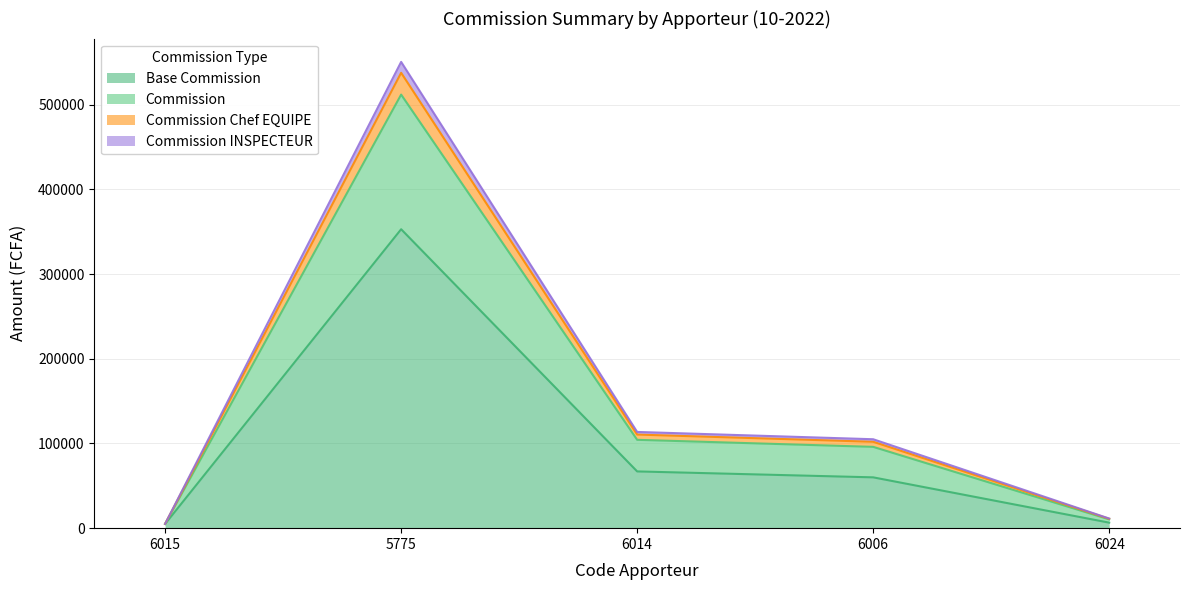

At how many categories does at least one series exceed 153122?

1